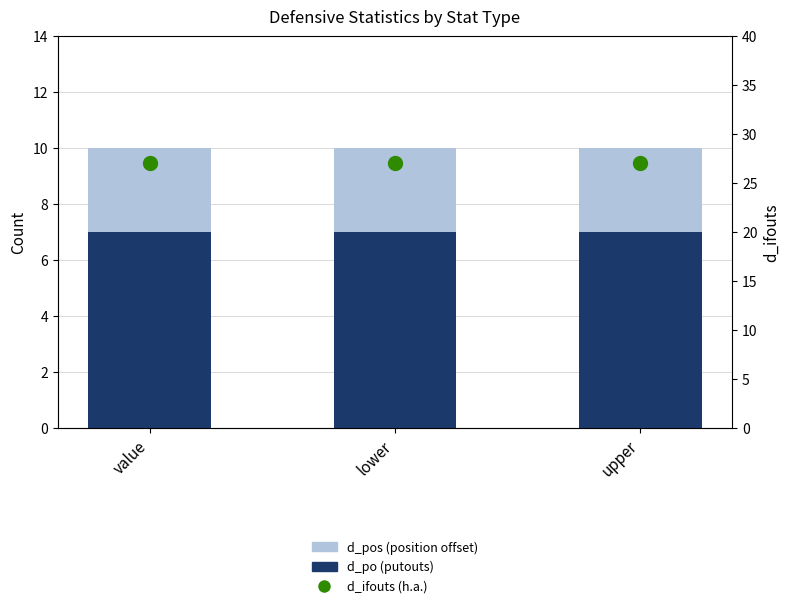

What are all the series names shown in the legend?

d_po (putouts), d_pos (position offset), d_ifouts